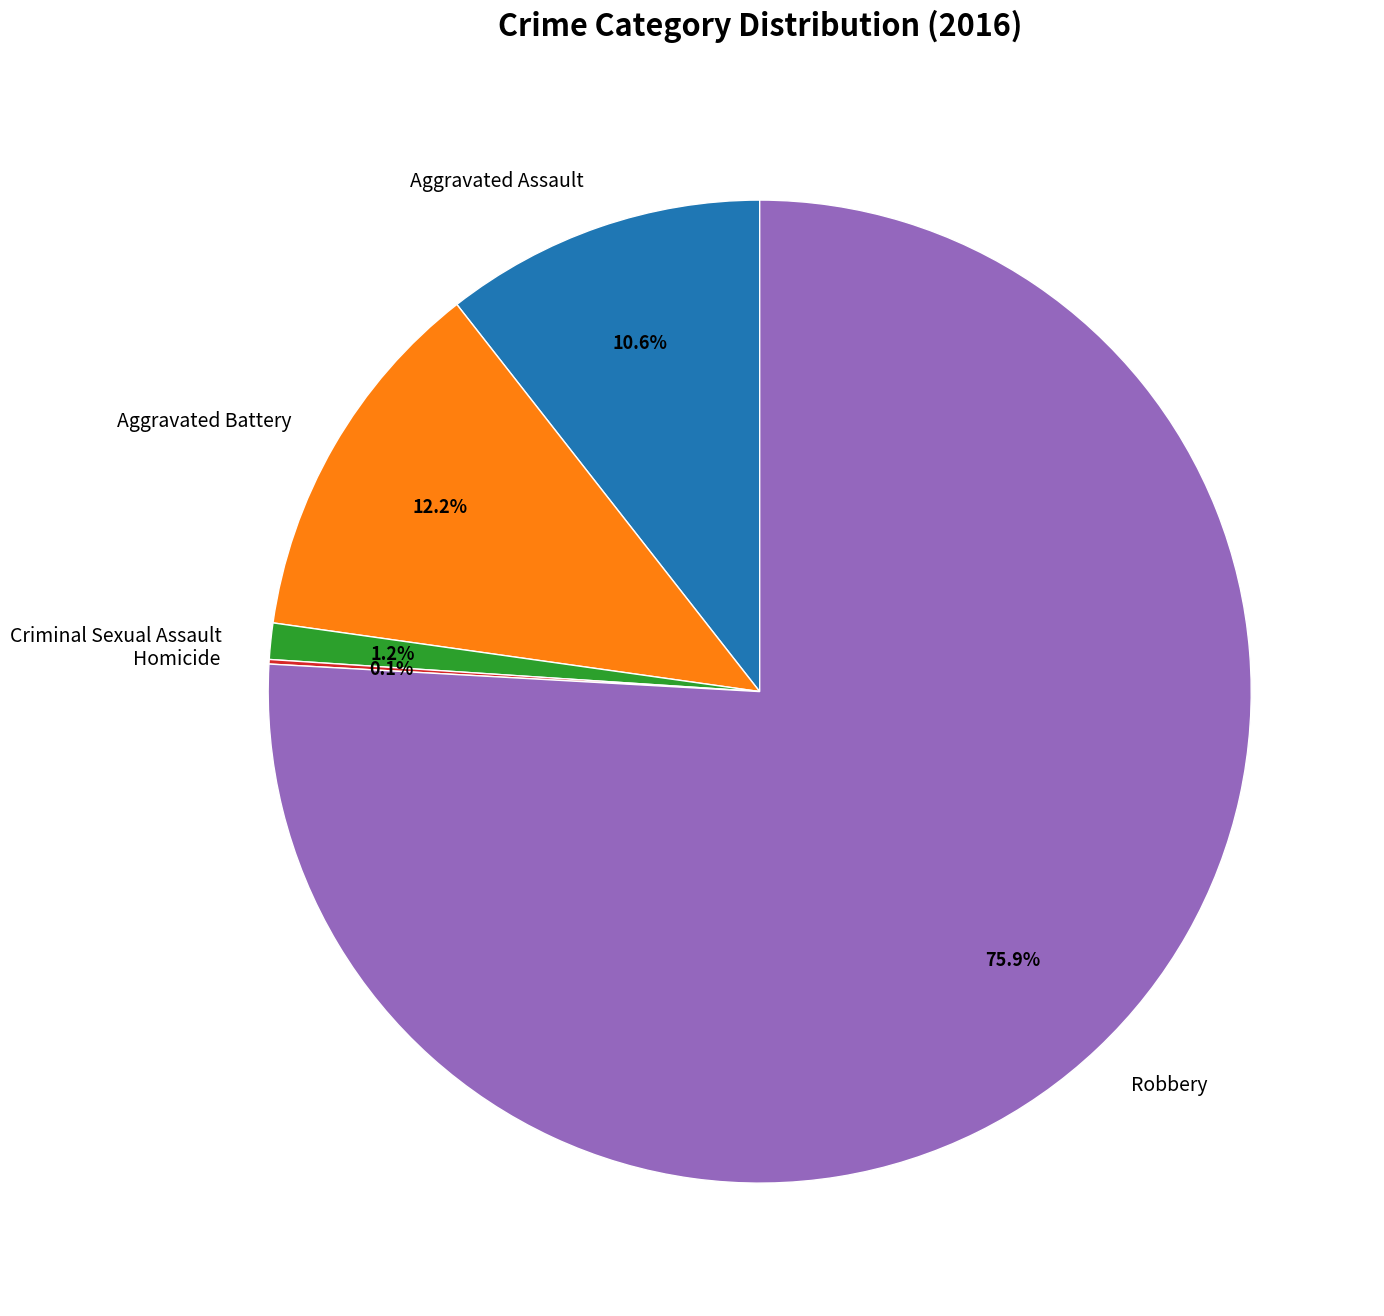

Is the sum of Aggravated Battery and Criminal Sexual Assault greater than half?

No